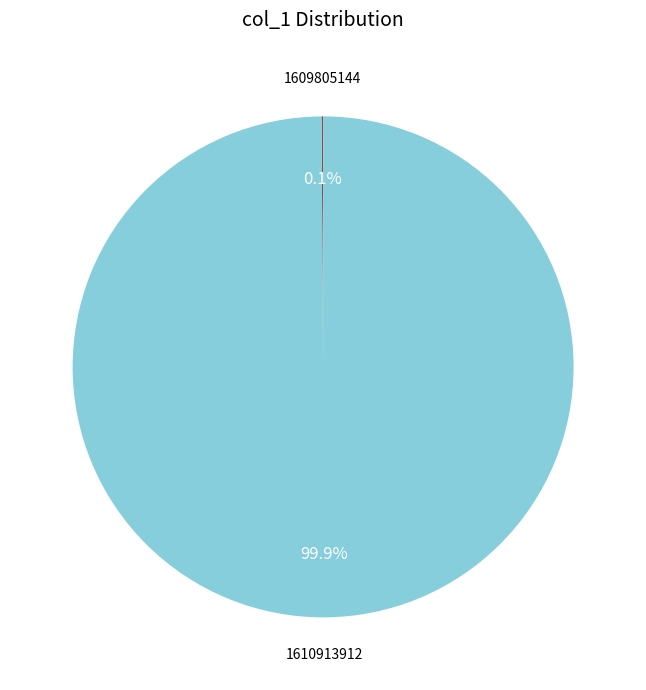

Which category accounts for the majority?

1610913912